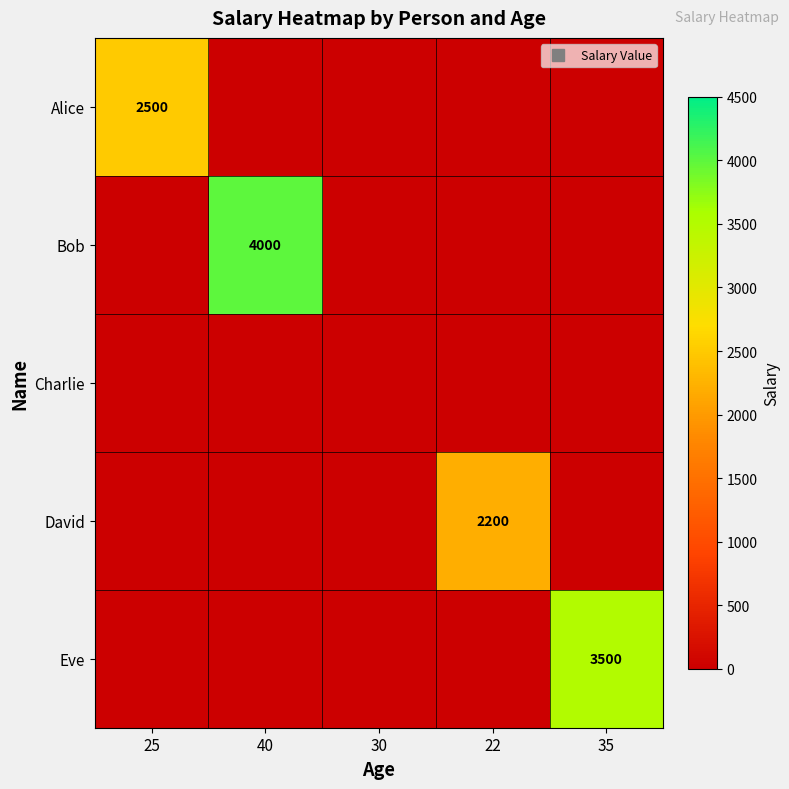

Rank the series by their maximum value, from lowest to highest.

Charlie, David, Alice, Eve, Bob